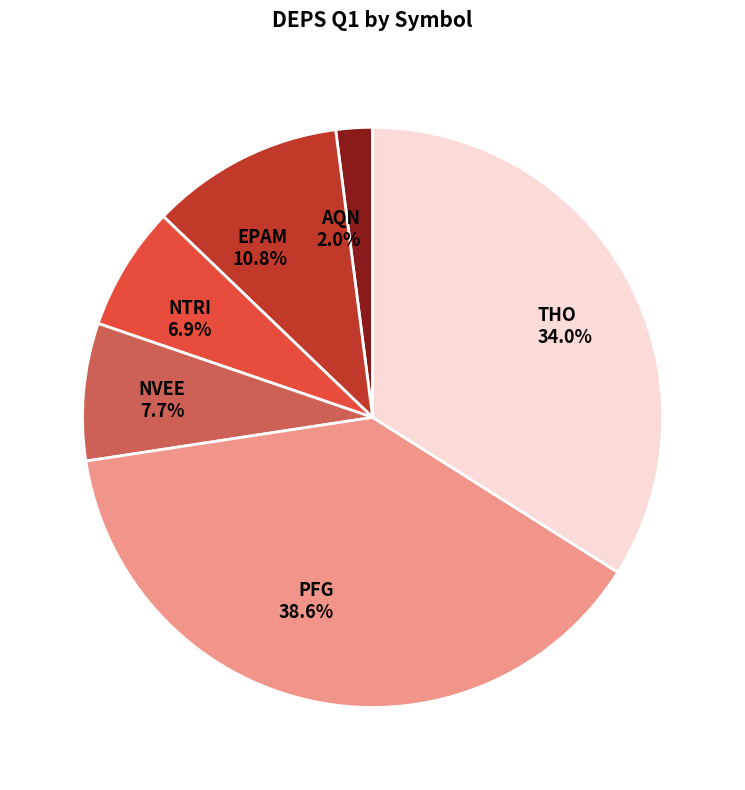

Is there any slice that represents more than half of the pie?

No